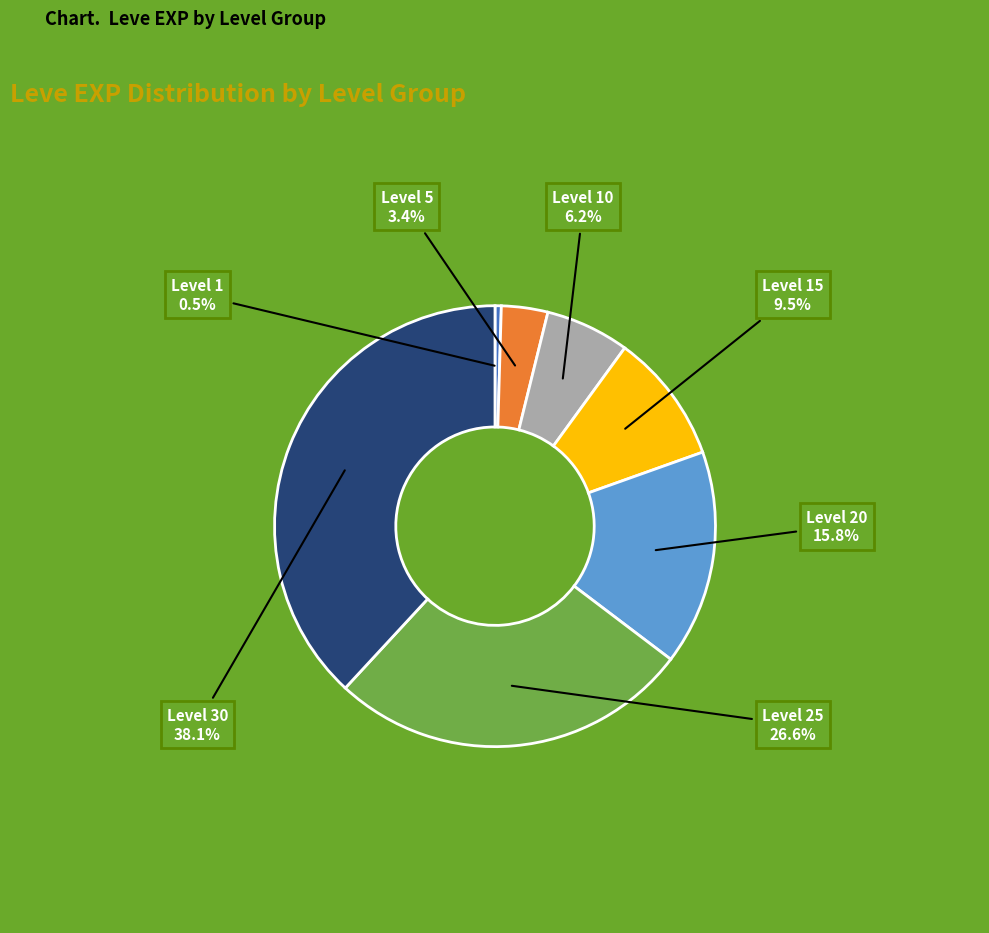

Does any single category account for the majority?

No